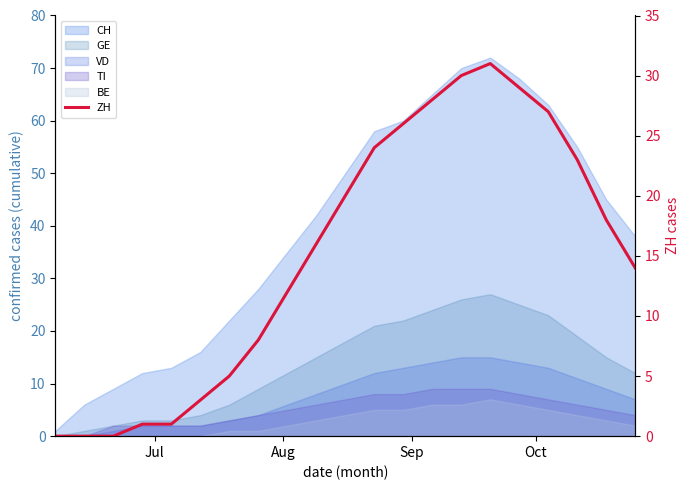

What is the label of the 2nd point from the left?

Aug